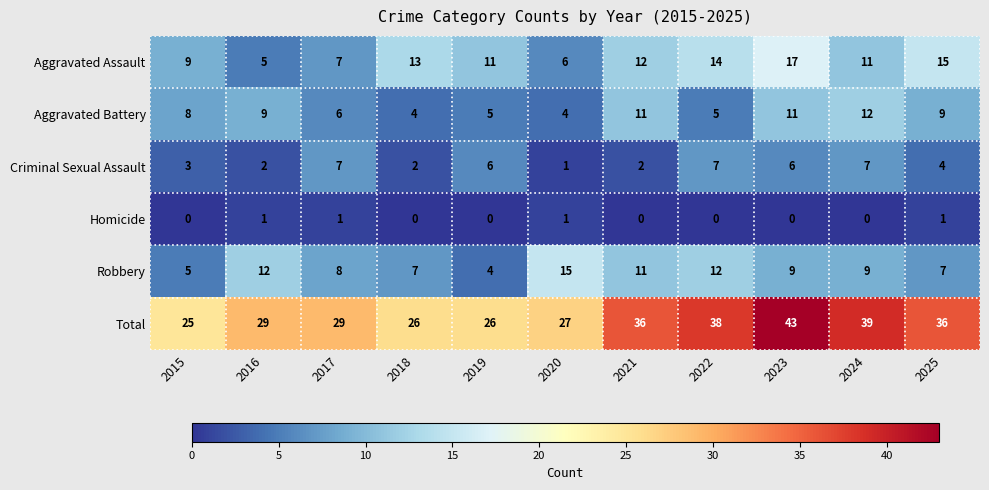

Is it true that Robbery equals 7 at 2025?

True